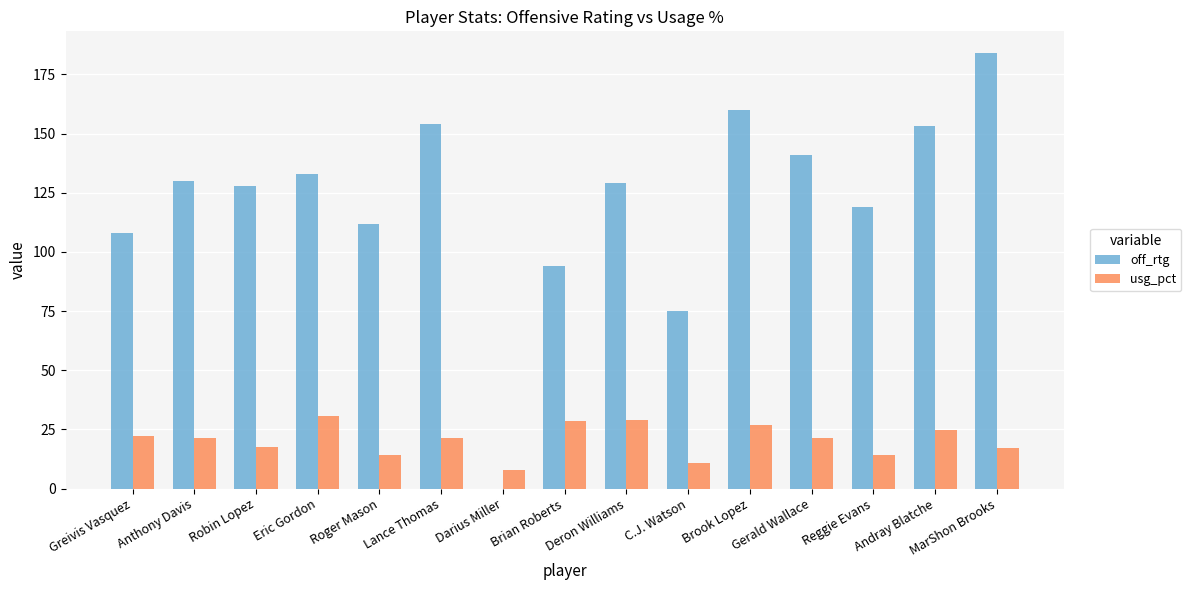

Which series has the largest total across all categories?

off_rtg